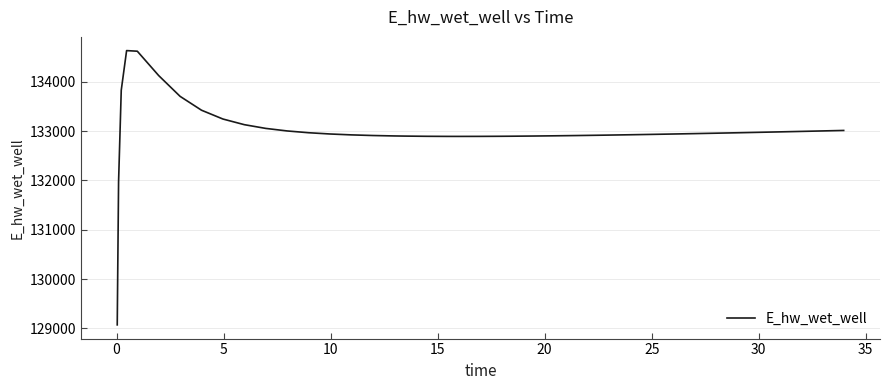

What is the difference between the second highest and second lowest values?

2647.0